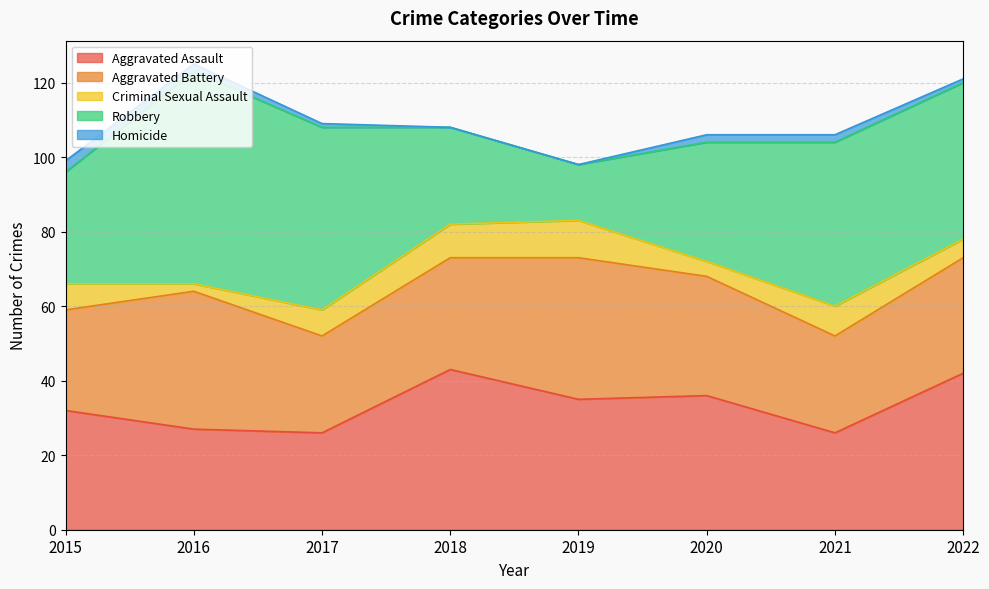

Which series has the largest total across all categories?

Robbery